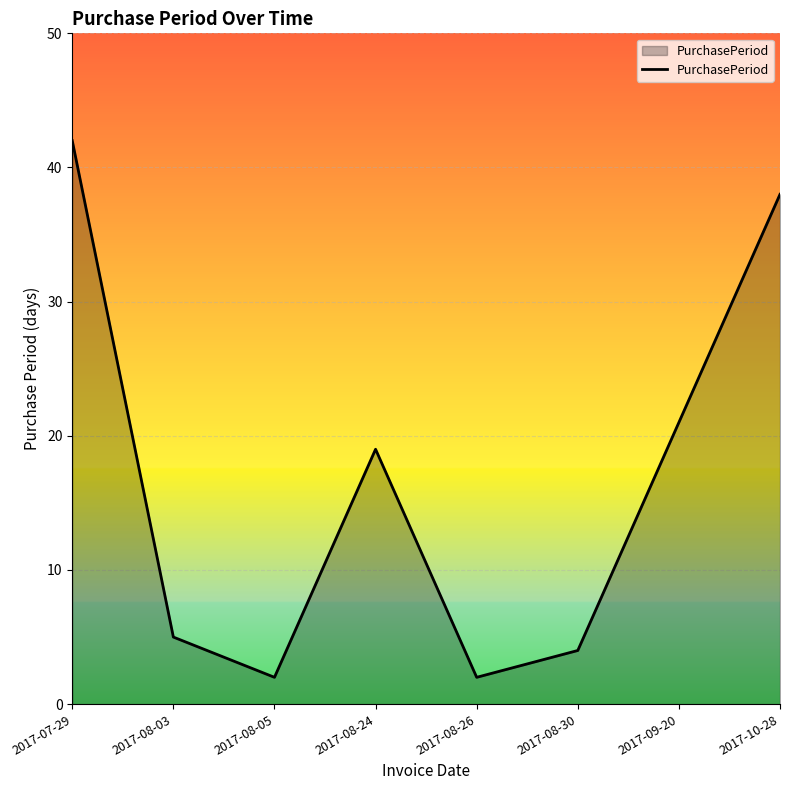

Count the number of data series in this chart.

1